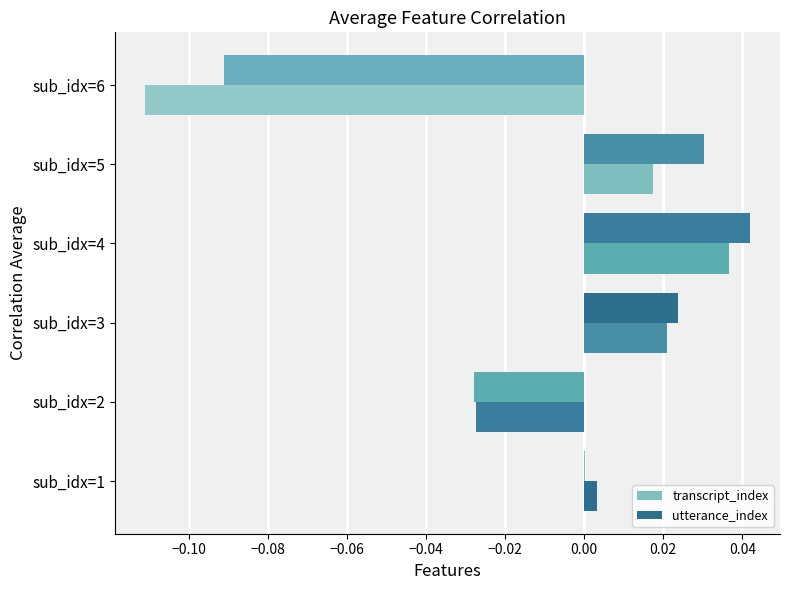

Count the number of data series in this chart.

2